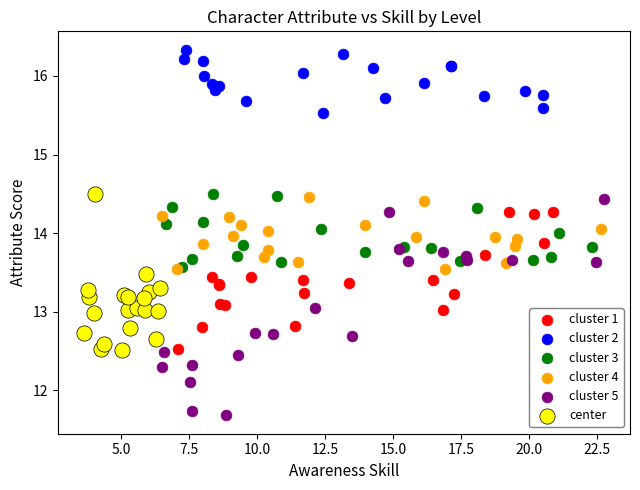

Which series has the widest spread of Y values?

cluster 5